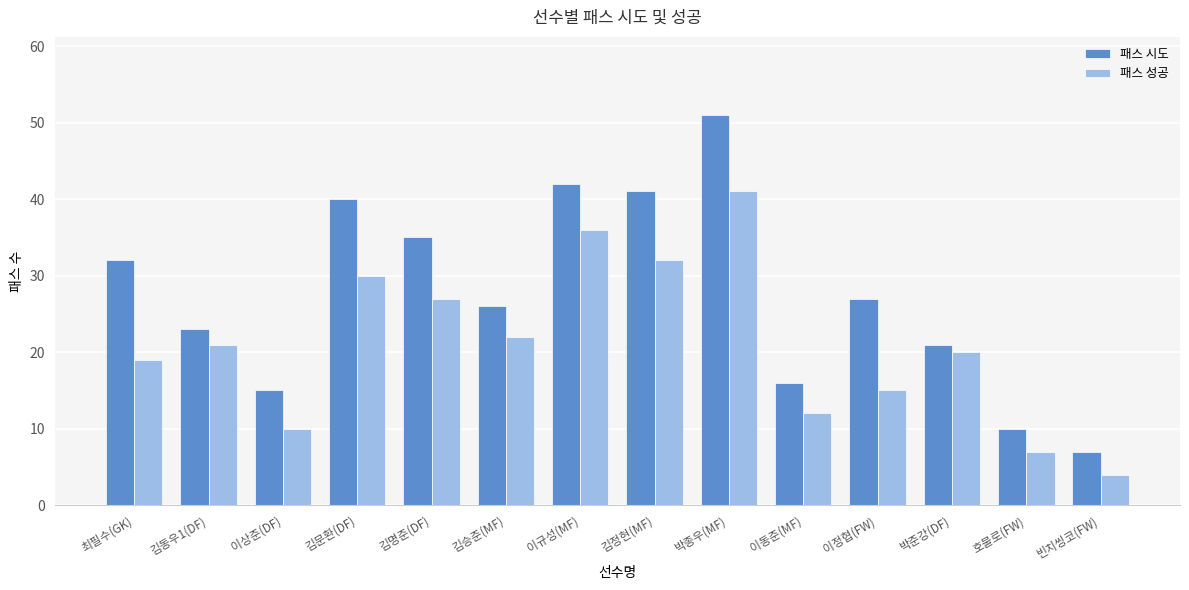

Which series has the widest spread of values?

패스 시도